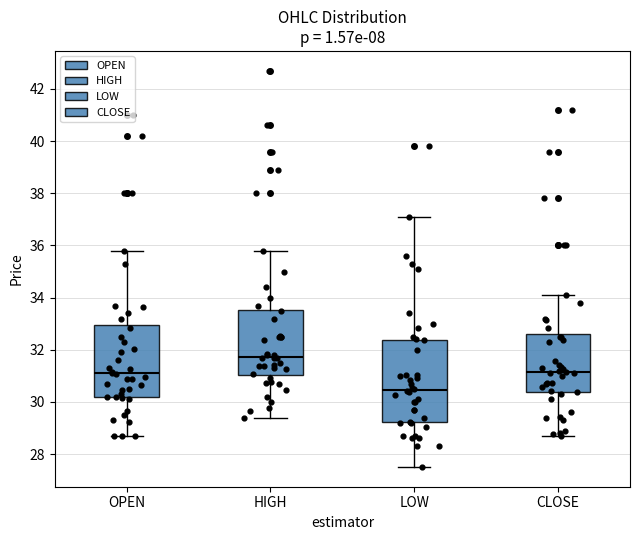

Comparing the boxes themselves (not the whiskers), which one is the tallest?

LOW